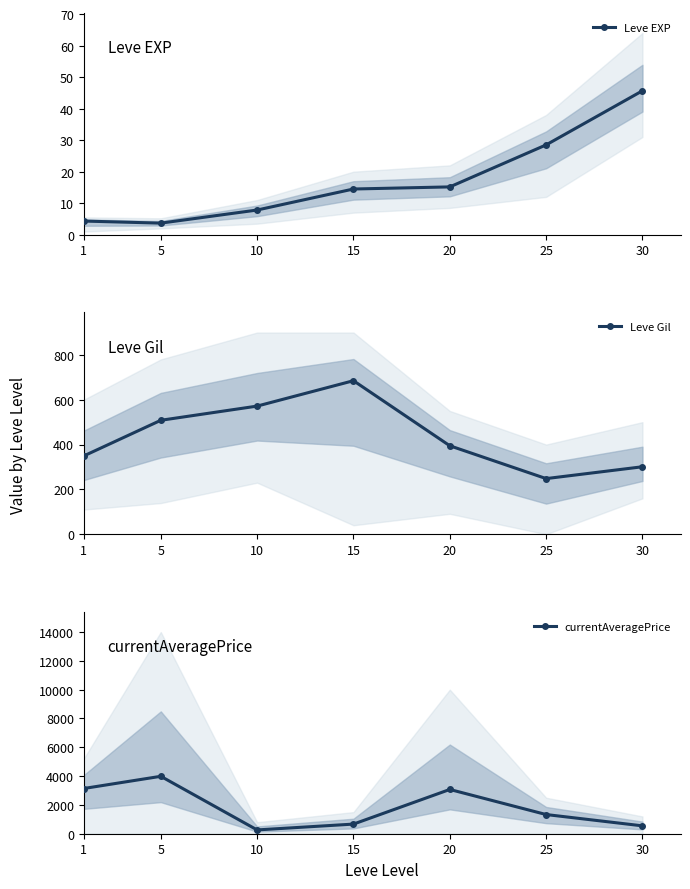

What is the spread (max minus min) of values at 5?

3981.8